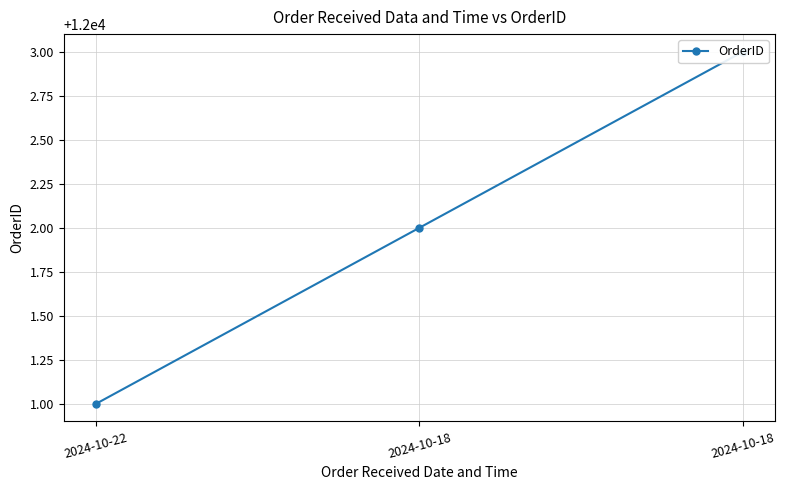

What is the ratio of the value at 2024-10-18 to the value at 2024-10-22?

1.0